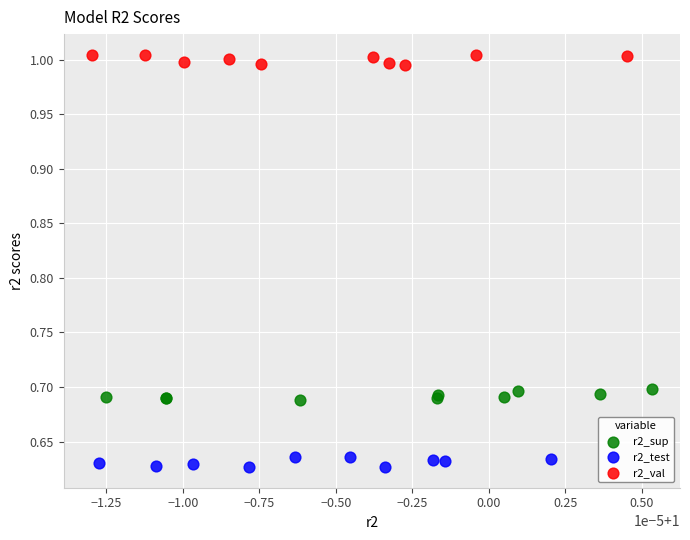

Which series contains the lowest Y value?

r2_test